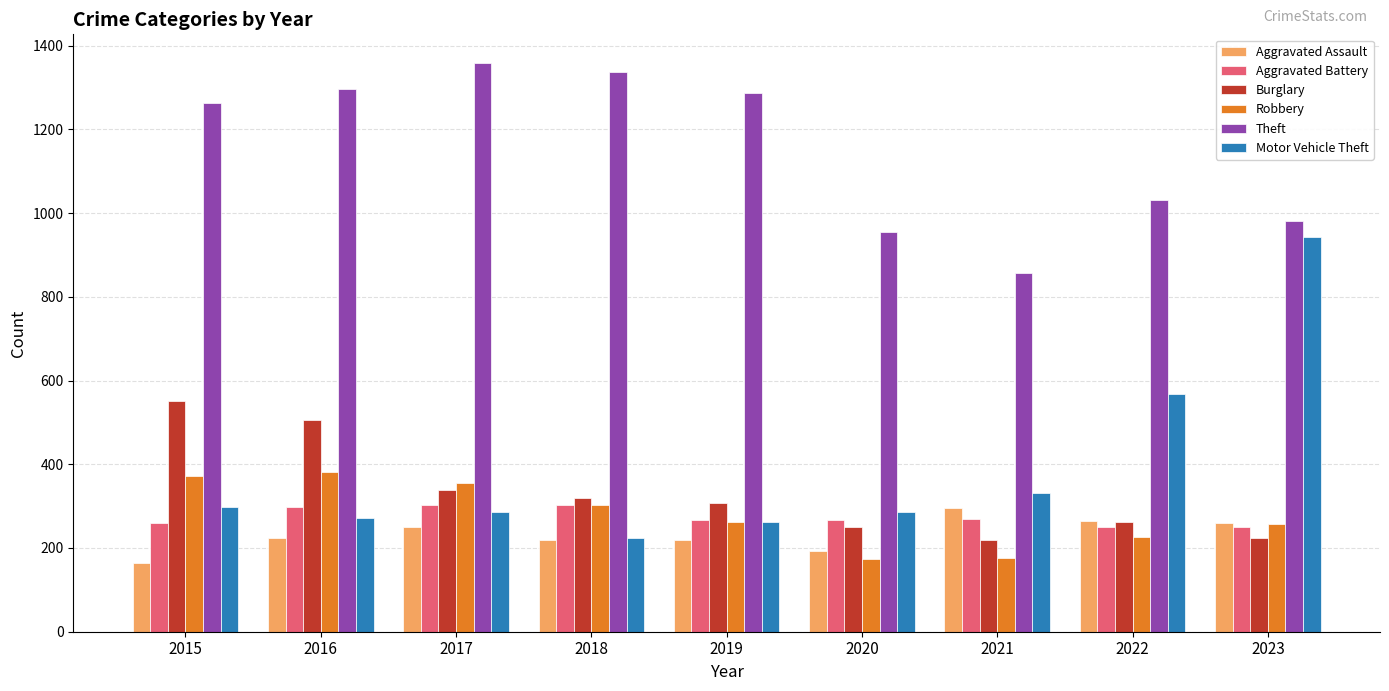

What is the sum of the Motor Vehicle Theft values at 2022 and 2018?

794